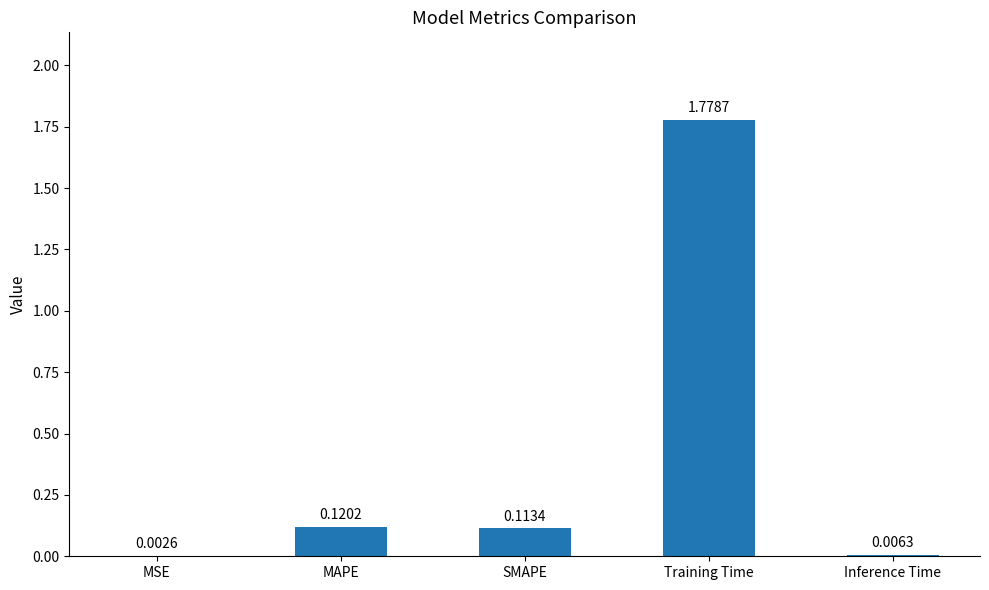

Where is the data nearest to the value 0?

MSE